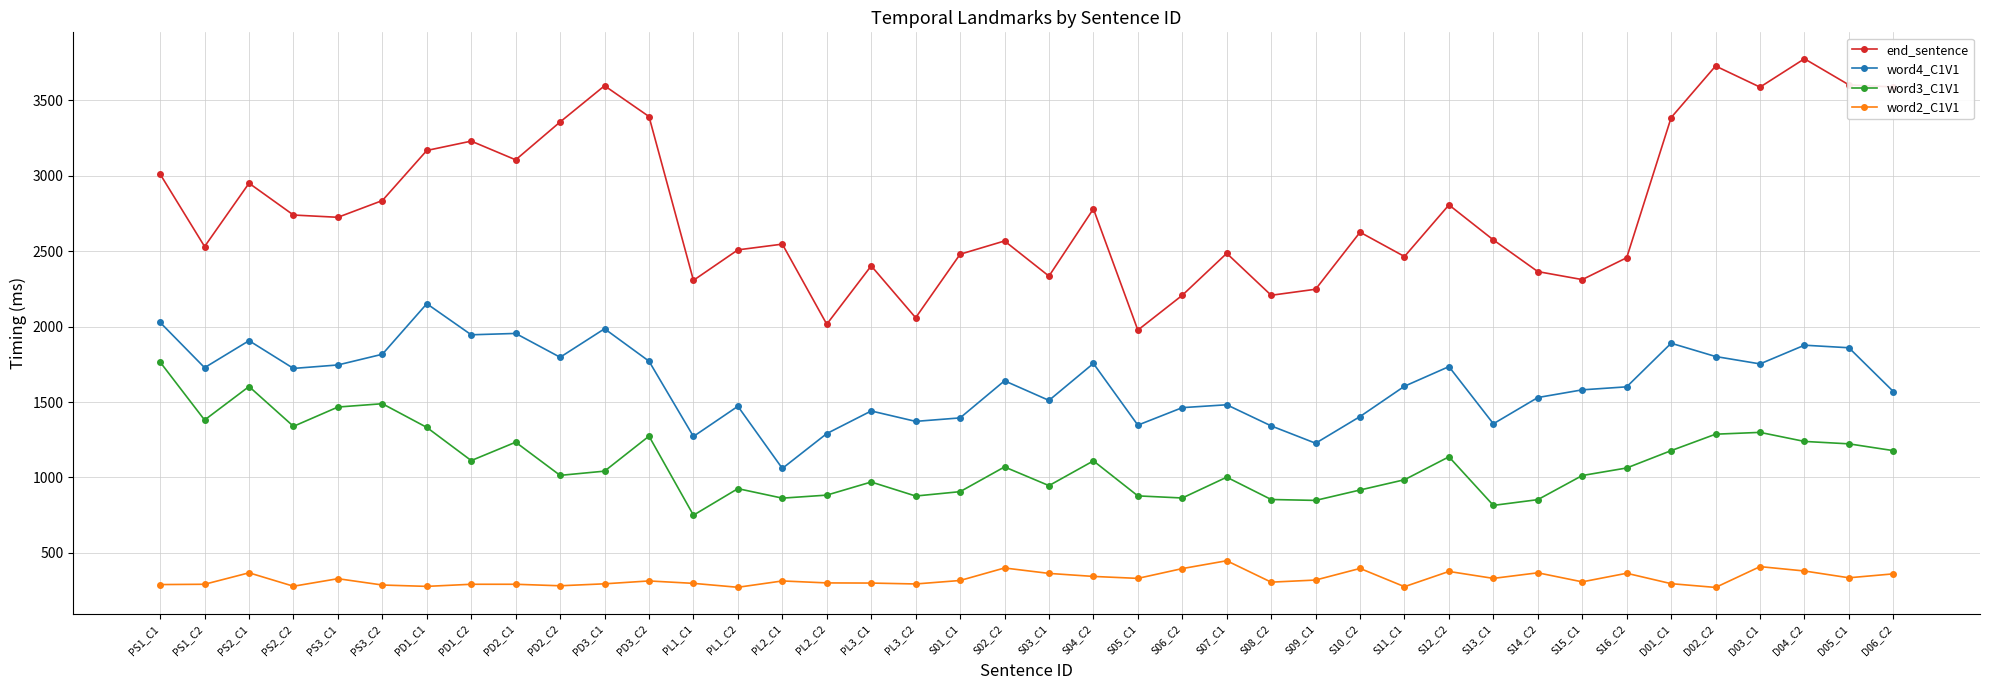

What position from the left is D04_C2?

38